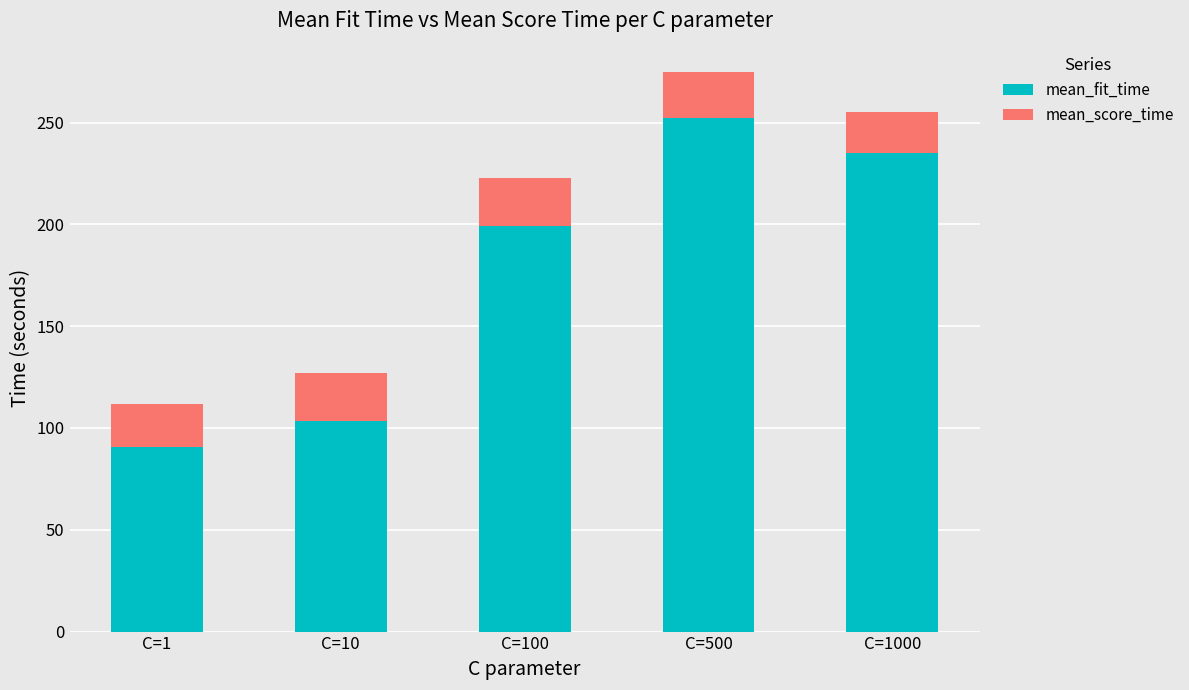

The value of mean_fit_time at C=100 is 134.9. True or false?

False